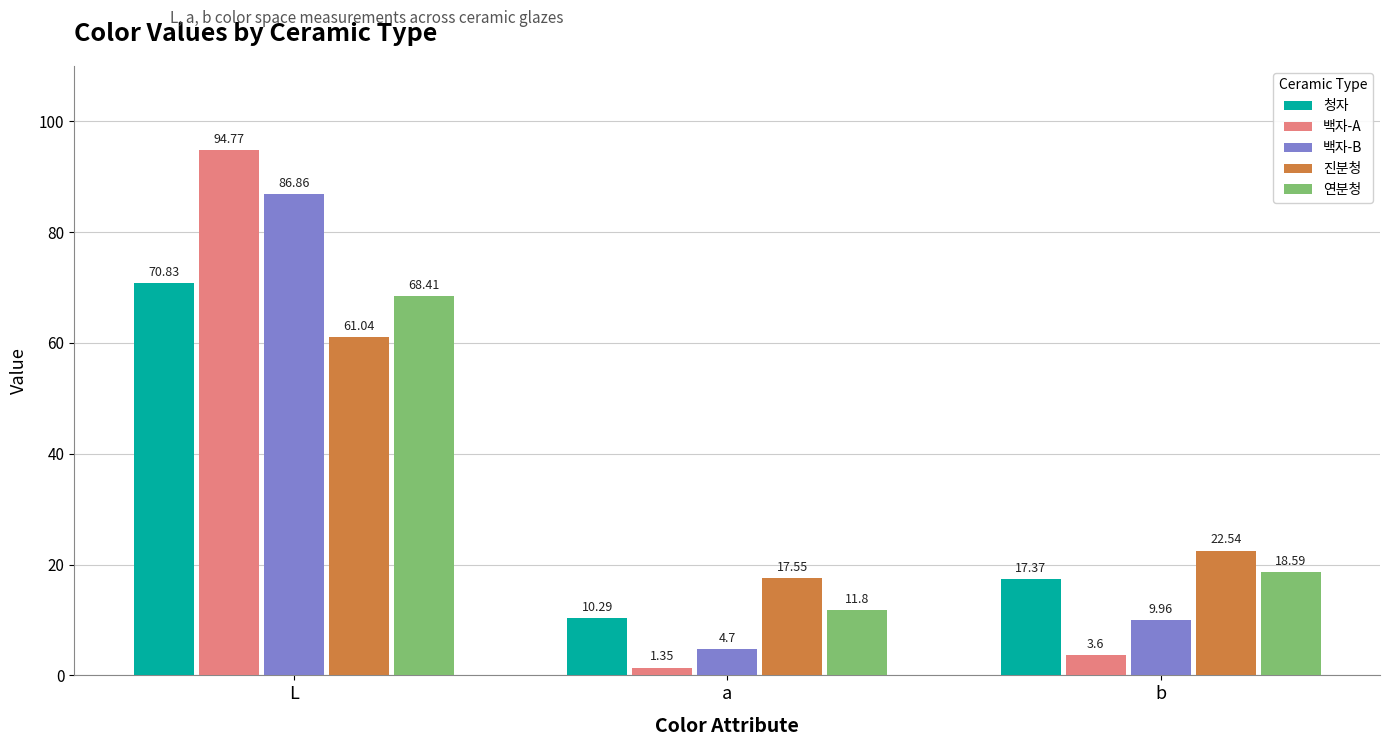

The value of 백자-A at L is 64.5. True or false?

False